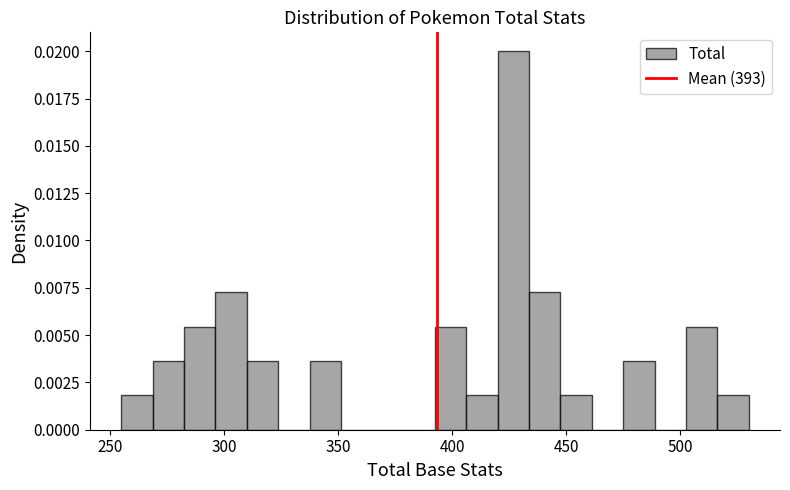

Around what value on the x-axis is the tallest bar? Give the approximate position of its centre, as read against the axis.

425